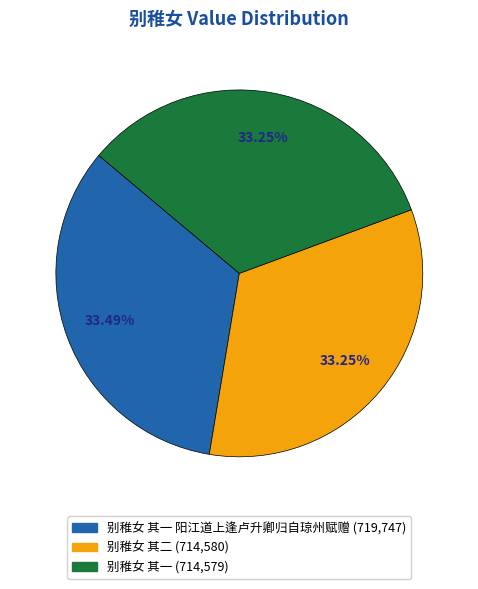

Is there a majority slice in this chart?

No